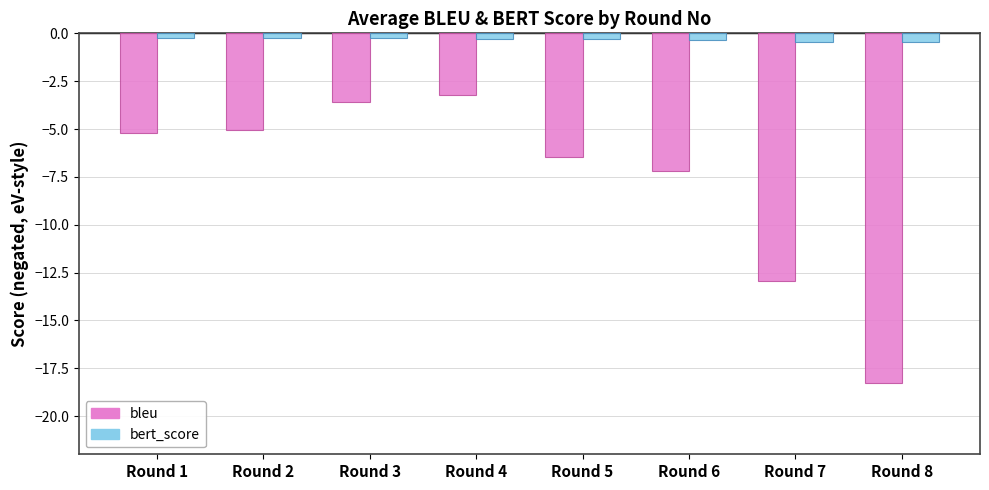

What is the average value of the bert_score series?

-0.3